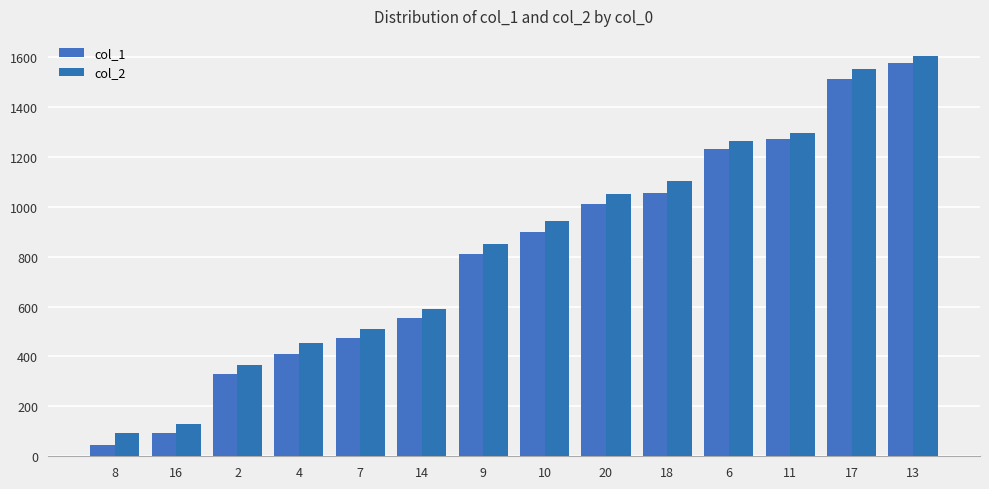

How many values in the col_1 series are below 898?

7